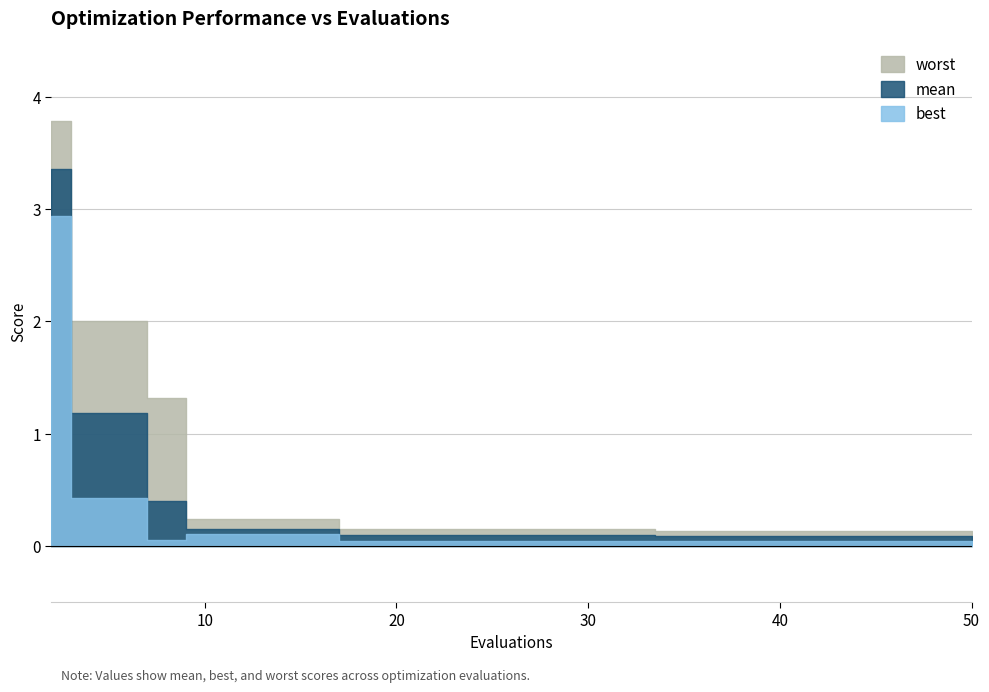

True or false: worst has a value of 0.1 at 46.

True